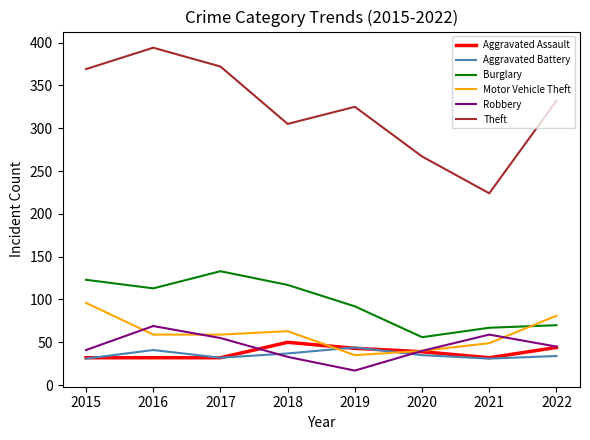

Between 2019 and 2020, which series saw the biggest shift?

Theft